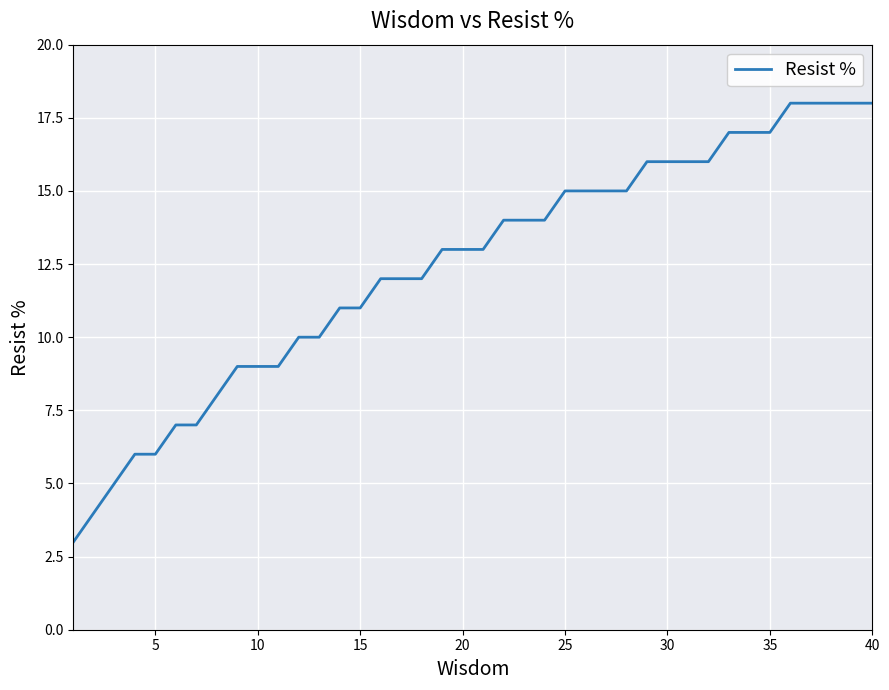

What is the difference between the maximum and minimum values?

15